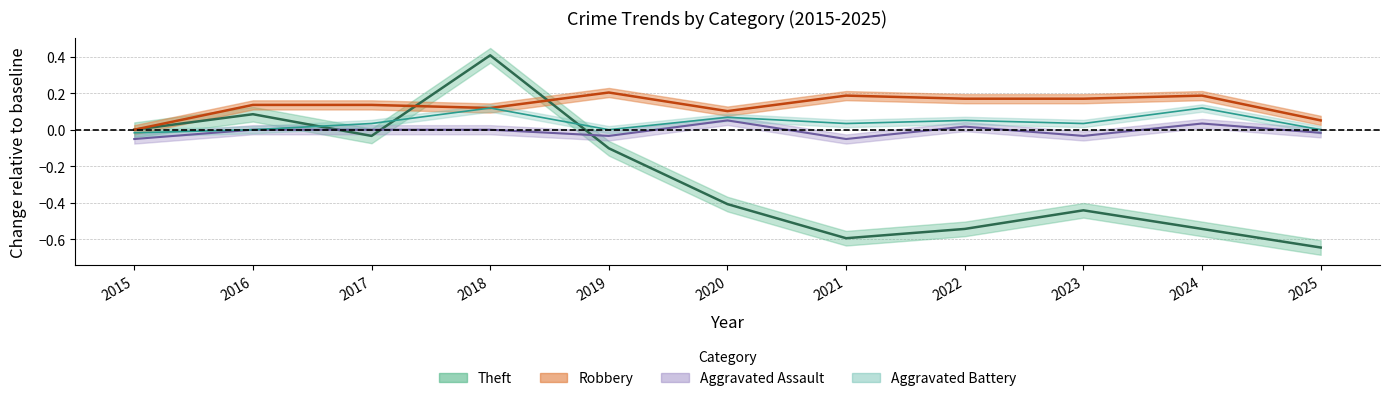

True or false: Aggravated Battery and Robbery cross at least once.

False